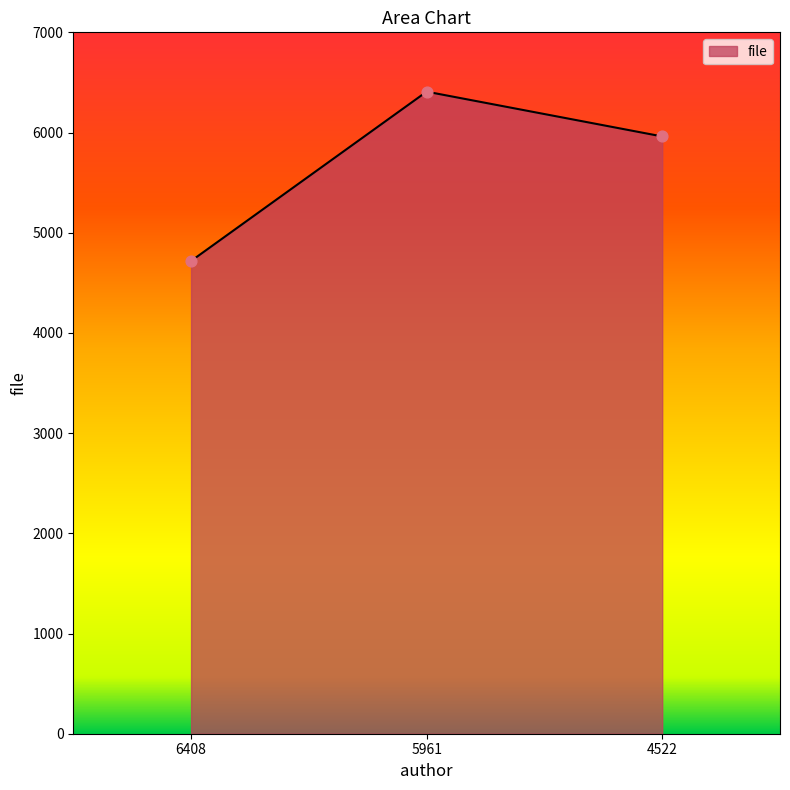

Which has a higher value, 6408 or 4522?

4522